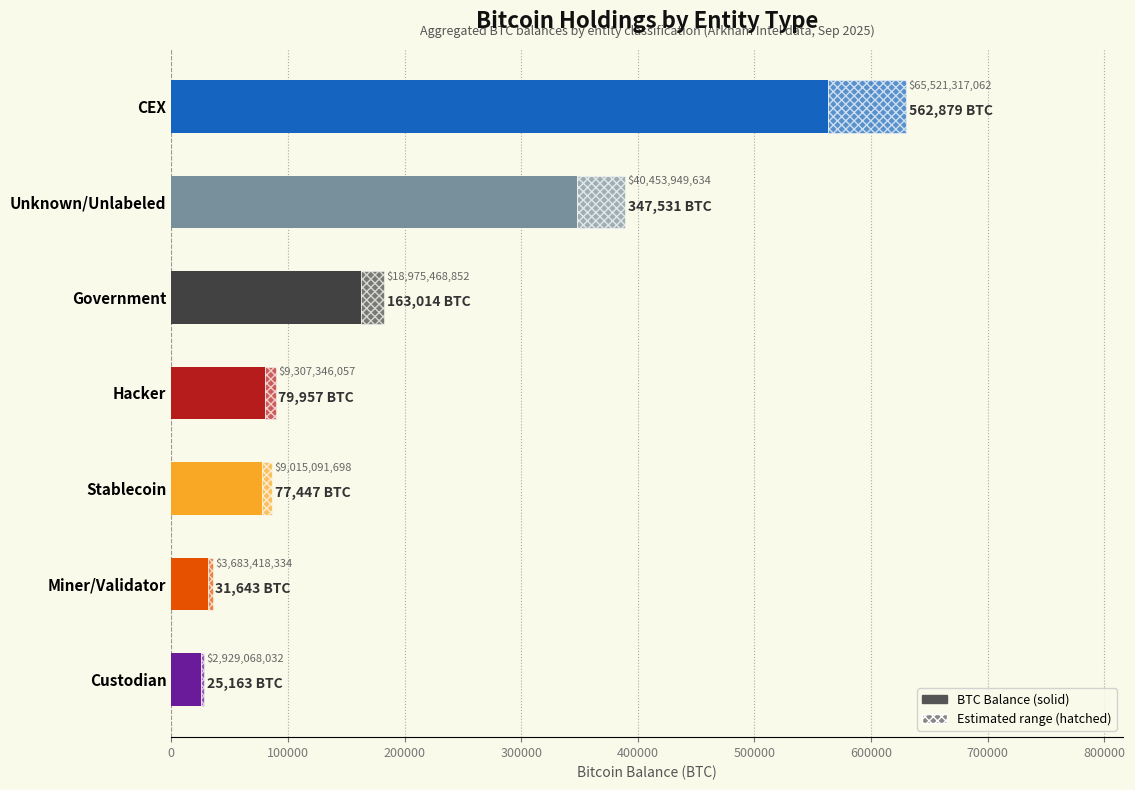

What is the value of the 4th bar from the left?

79957.3